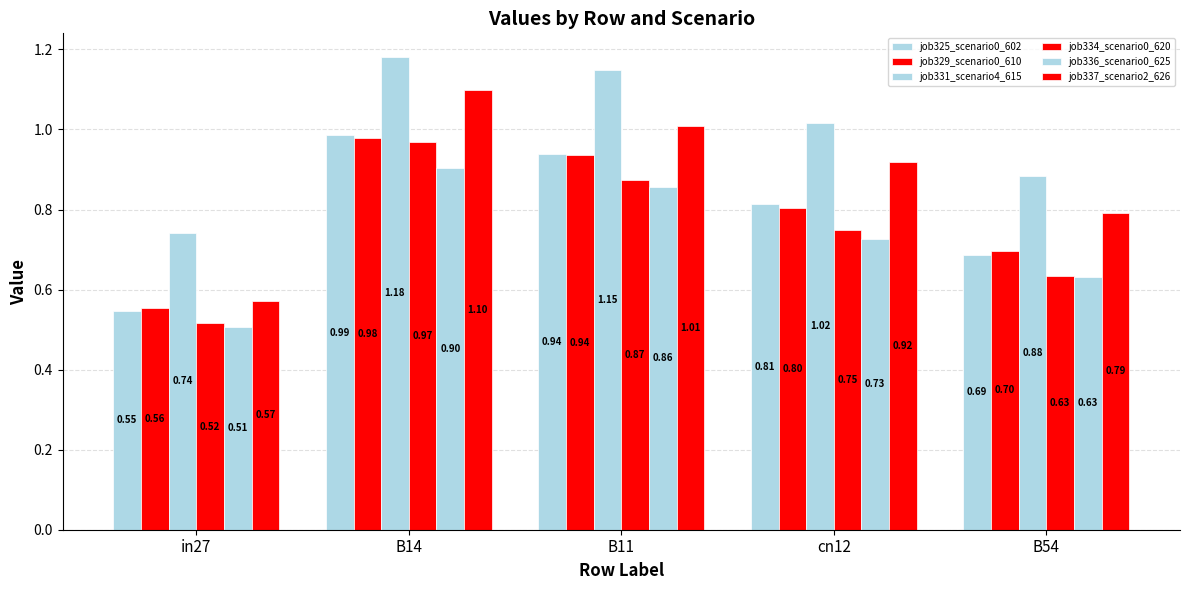

Does the chart contain any negative values?

No